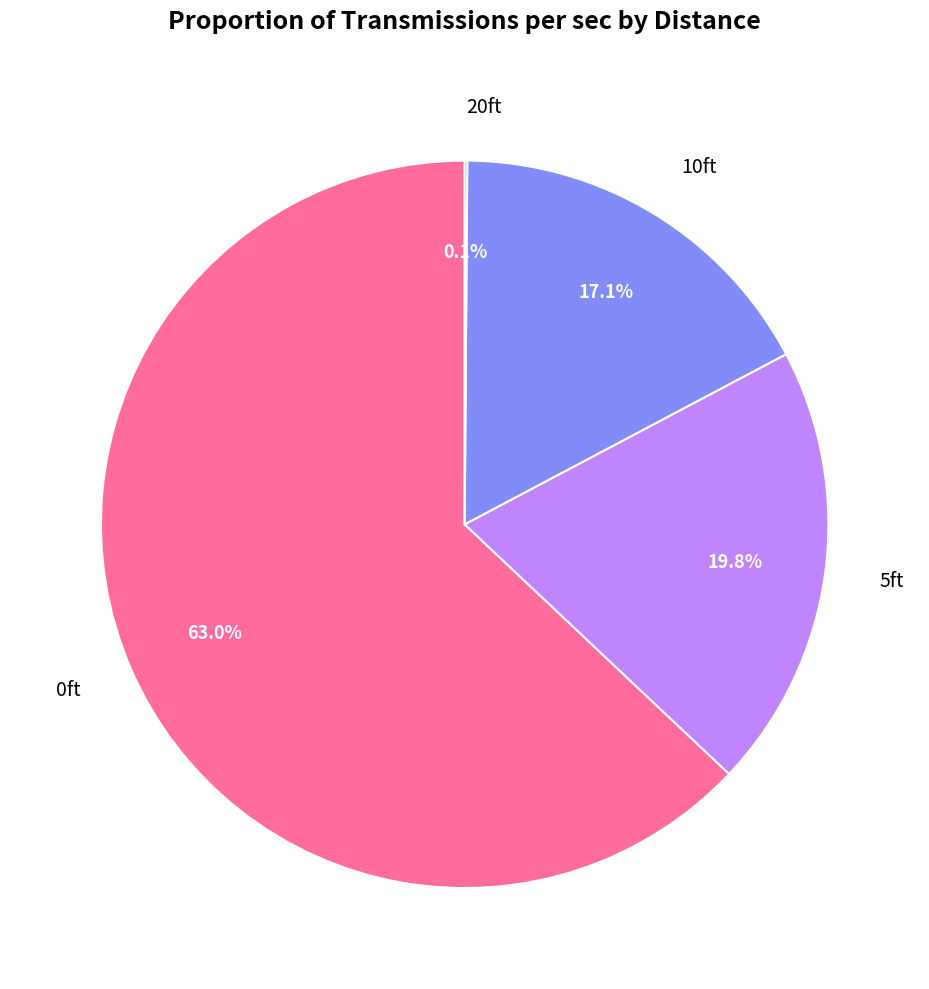

Which category has the biggest portion of the pie?

0ft